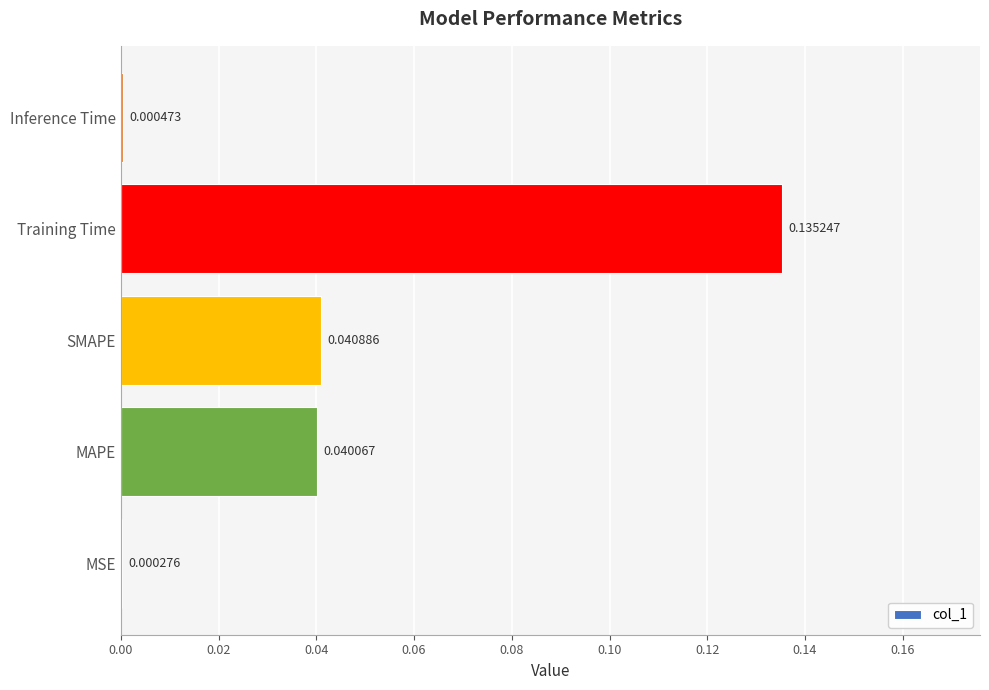

At which category does the chart reach its peak across all series?

Training Time